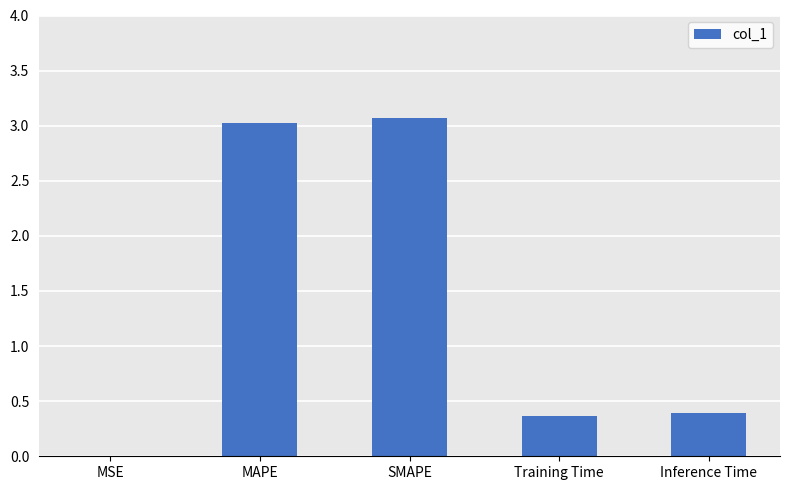

The value at Training Time is 0.1. True or false?

False